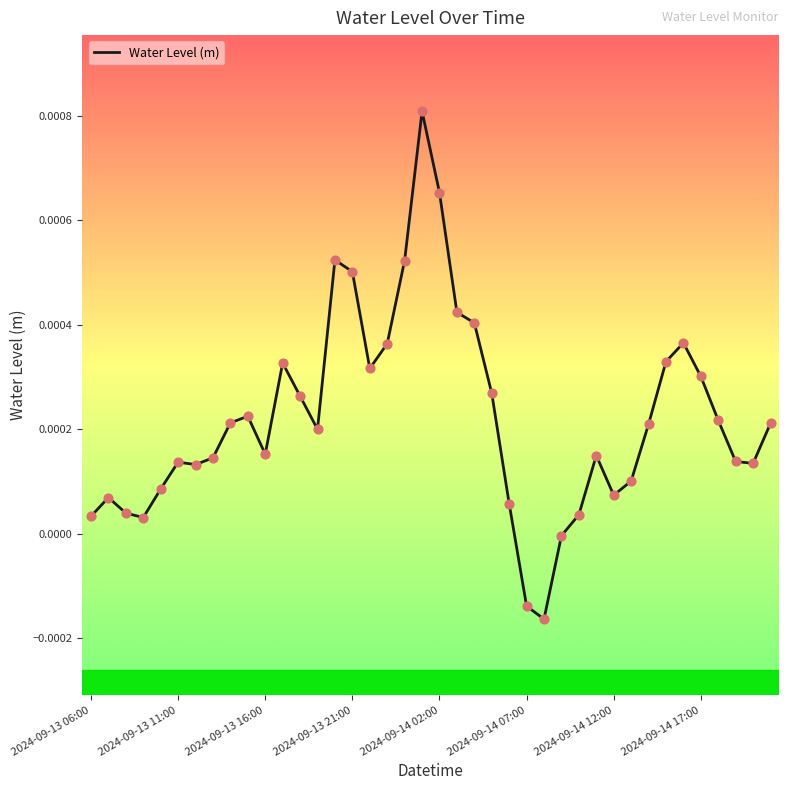

How many lines are shown in the chart?

1